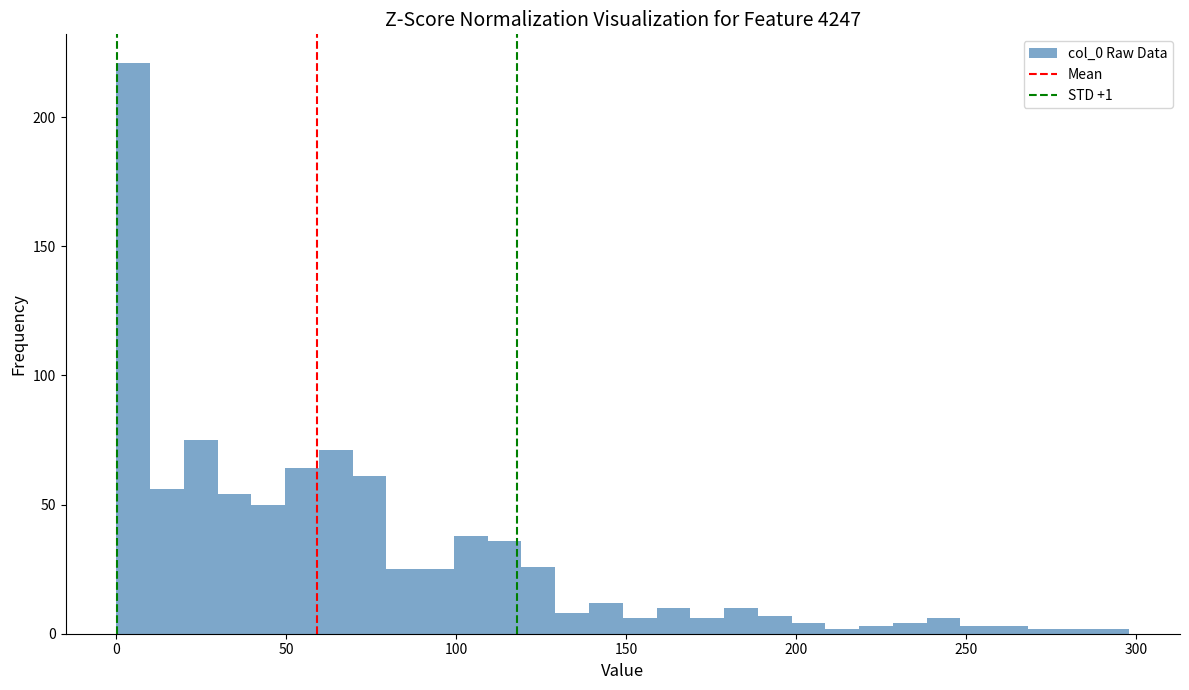

Read against the x-axis, roughly where is the centre of the tallest bar?

5